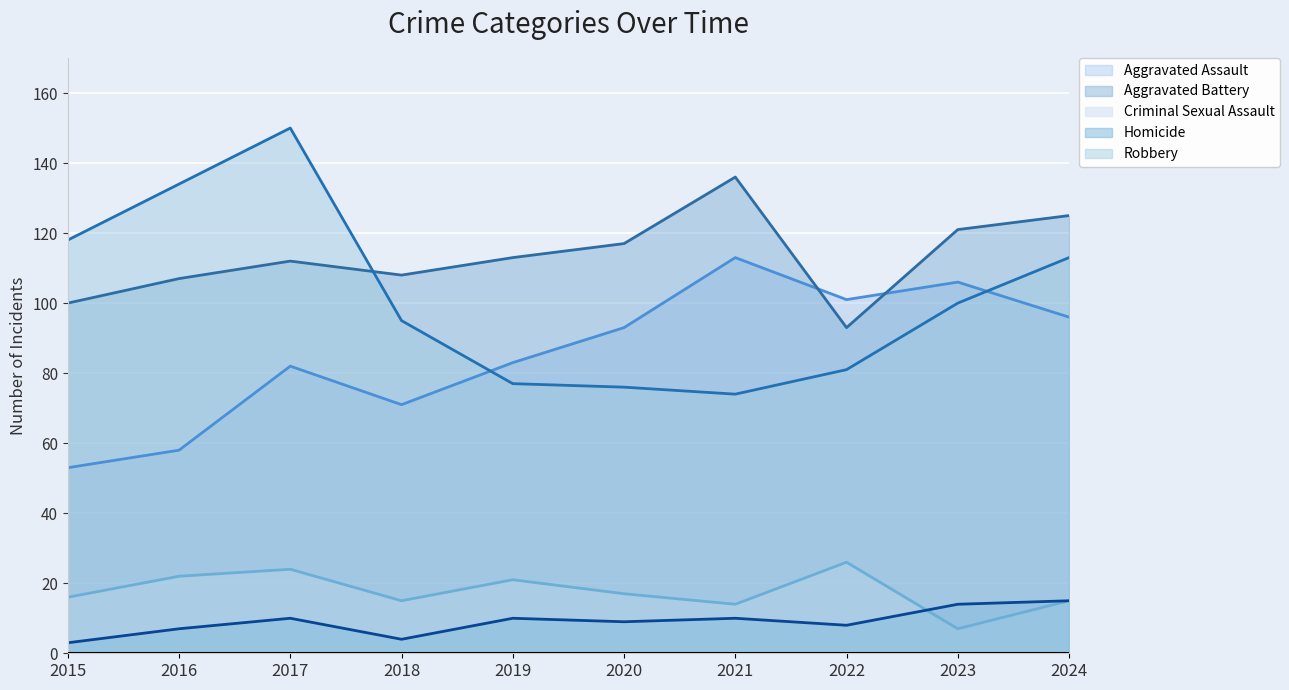

The Criminal Sexual Assault series shows 22 at 2016. True or false?

True